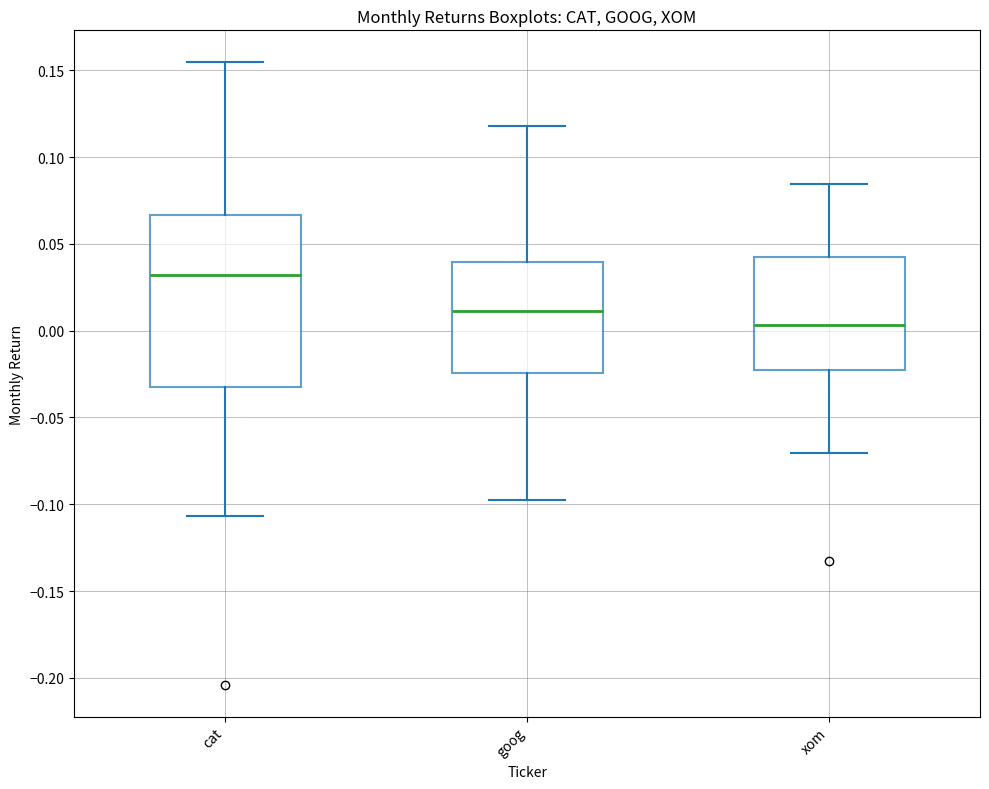

Which box is the tallest, from its lower edge to its upper edge?

cat